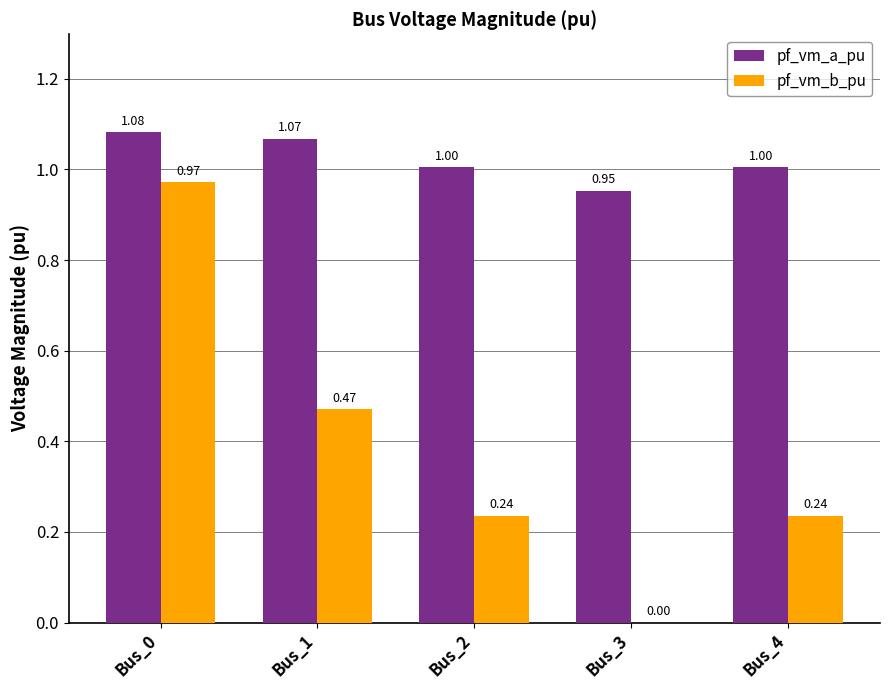

Which series changed the most between Bus_0 and Bus_3?

pf_vm_b_pu